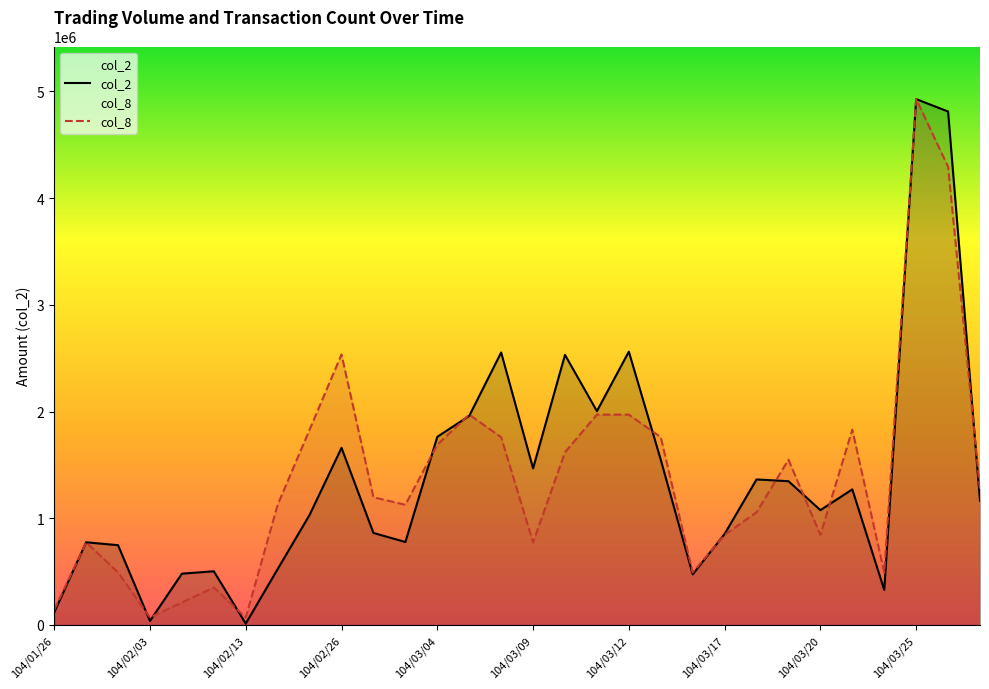

What is the greatest value displayed?

4928480.0